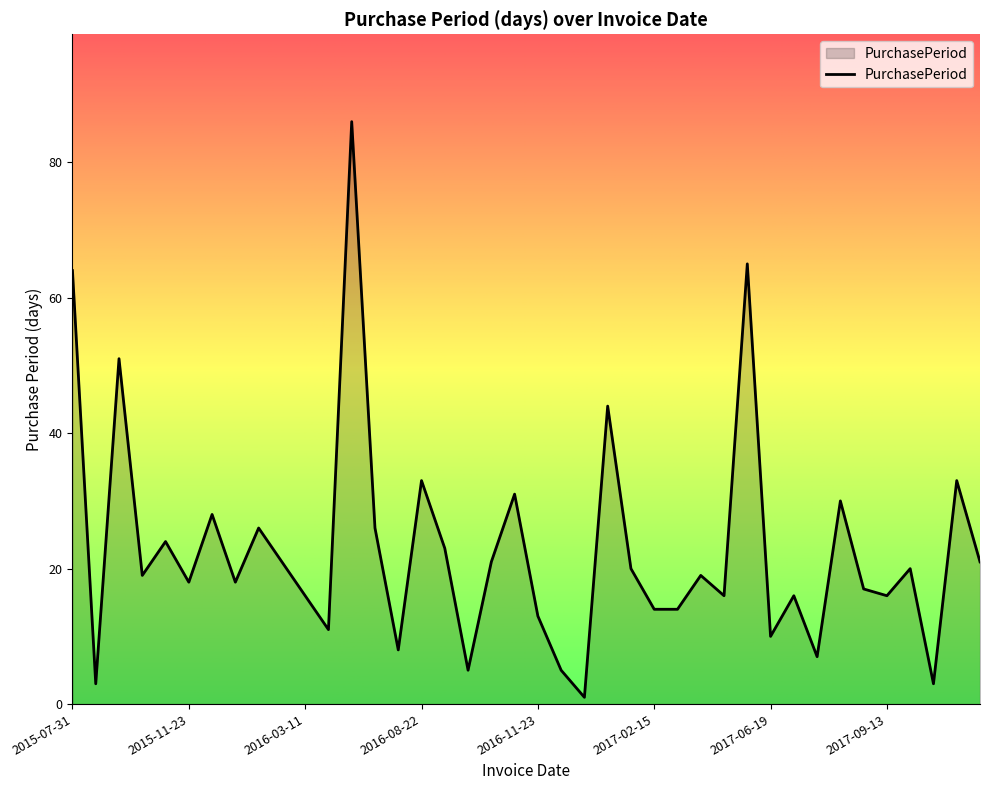

What is the difference between the maximum and minimum values?

85